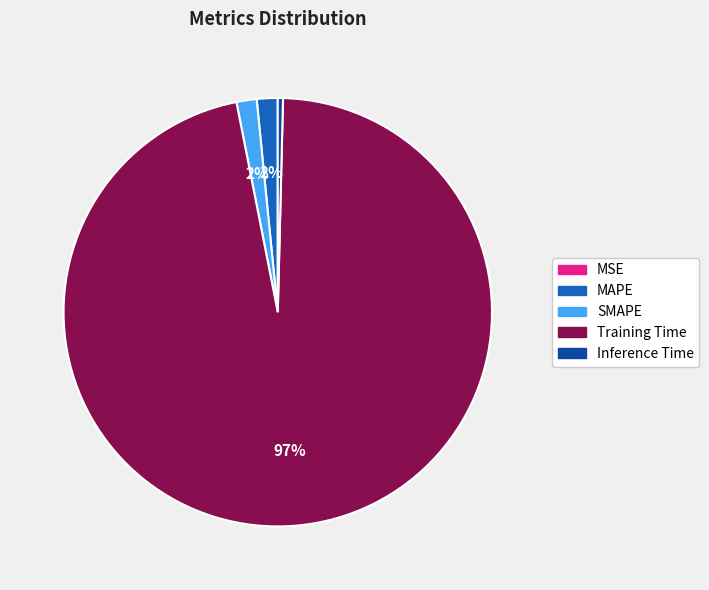

The MAPE slice represents 2% of the pie. True or false?

True